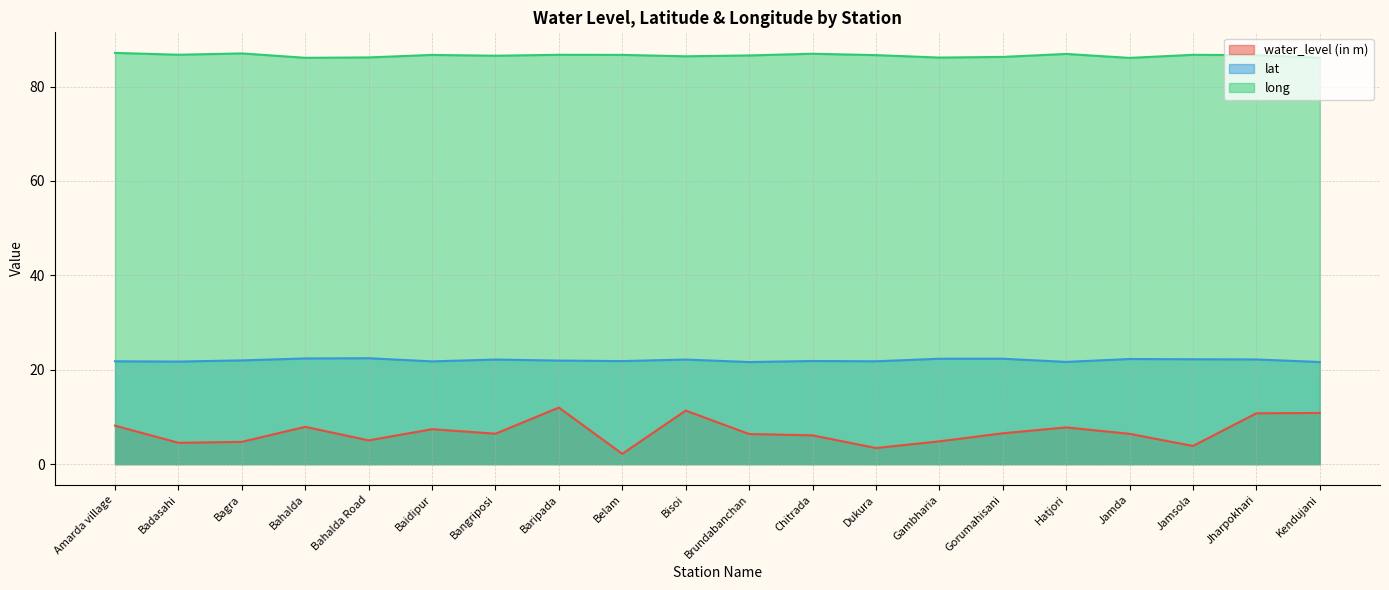

Where is the first local maximum for lat?

Bahalda Road